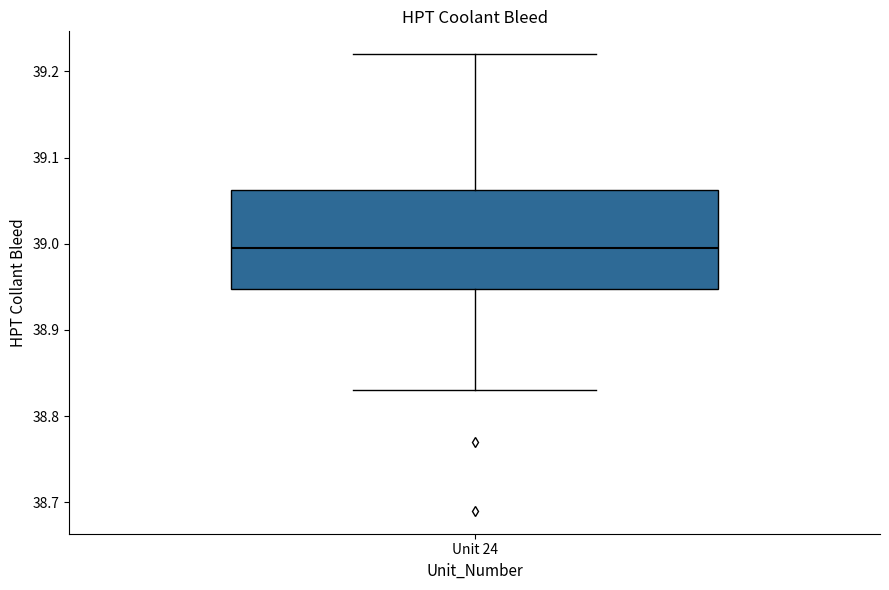

Transcribe this box plot: give where the median line is, the range the box spans, and where the two whiskers end, as read against the y-axis. The values are not printed on the chart, so give them approximately, as read against the axis.

median 39.00, box 38.95 to 39.06, whiskers 38.83 to 39.22